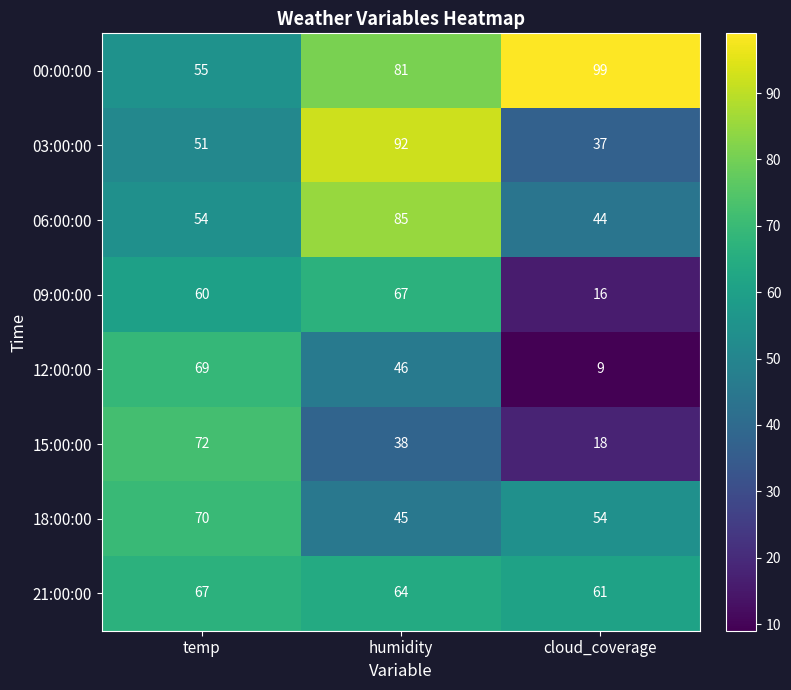

Where is 09:00:00 nearest to the value 41?

temp